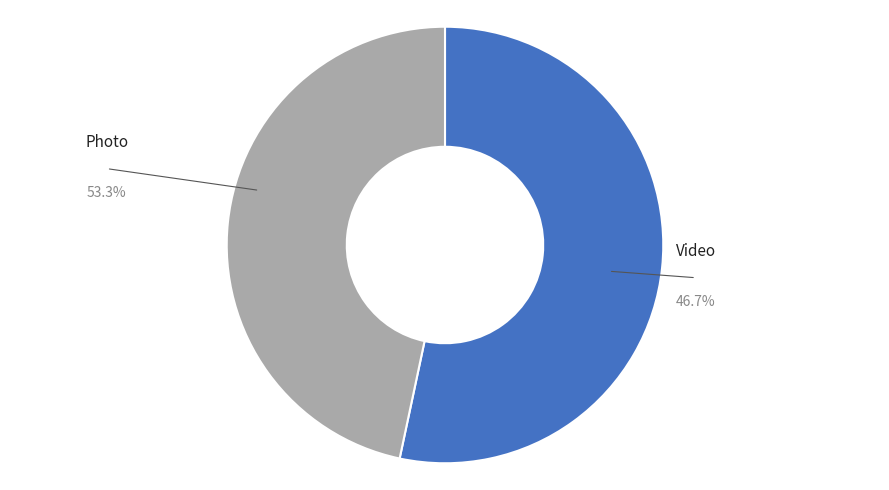

What percentage is the Photo slice, to the nearest percent?

53%